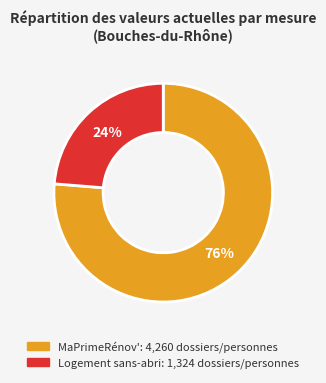

Rank the categories by value from lowest to highest.

Logement sans-abri, MaPrimeRénov'